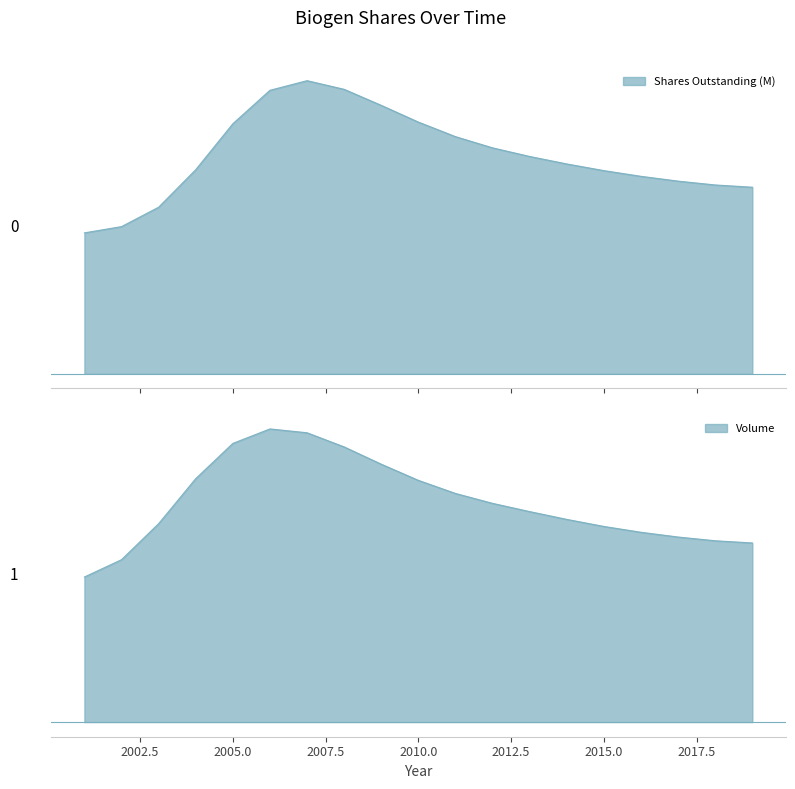

What is the difference between the maximum and minimum values in the Volume series?

193144000